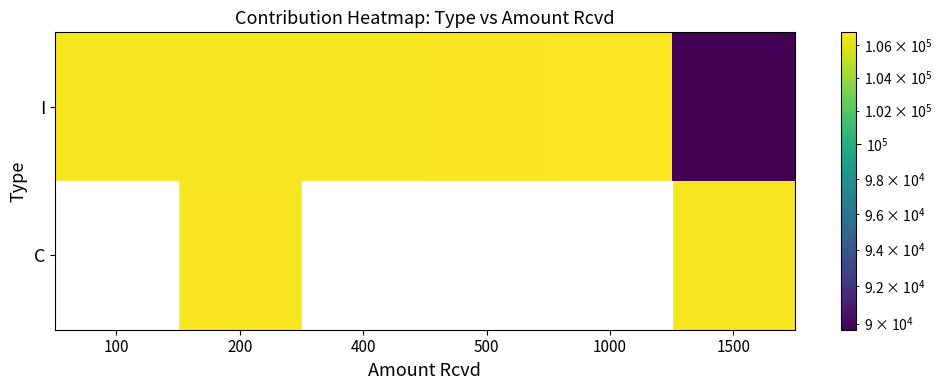

Which has a higher value, 100 or 500?

500